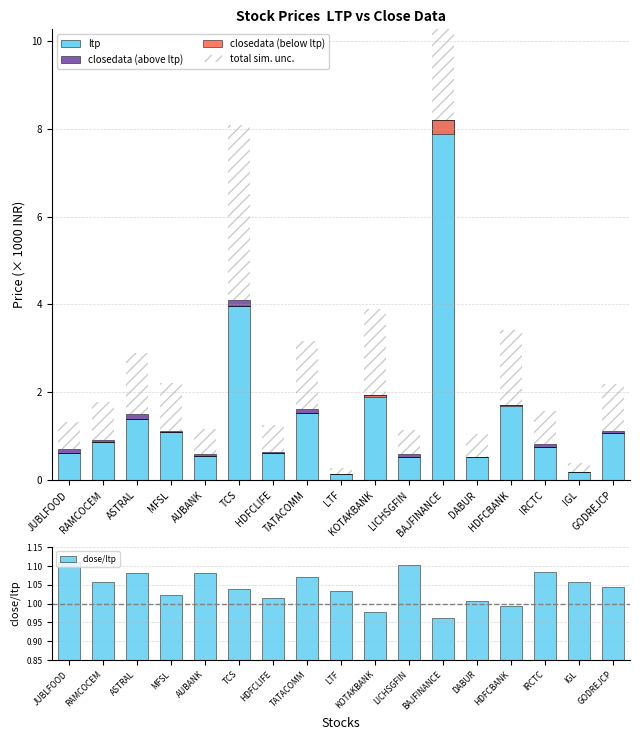

What is the value of the closedata (above ltp) bar at the 15th from the left?

0.1